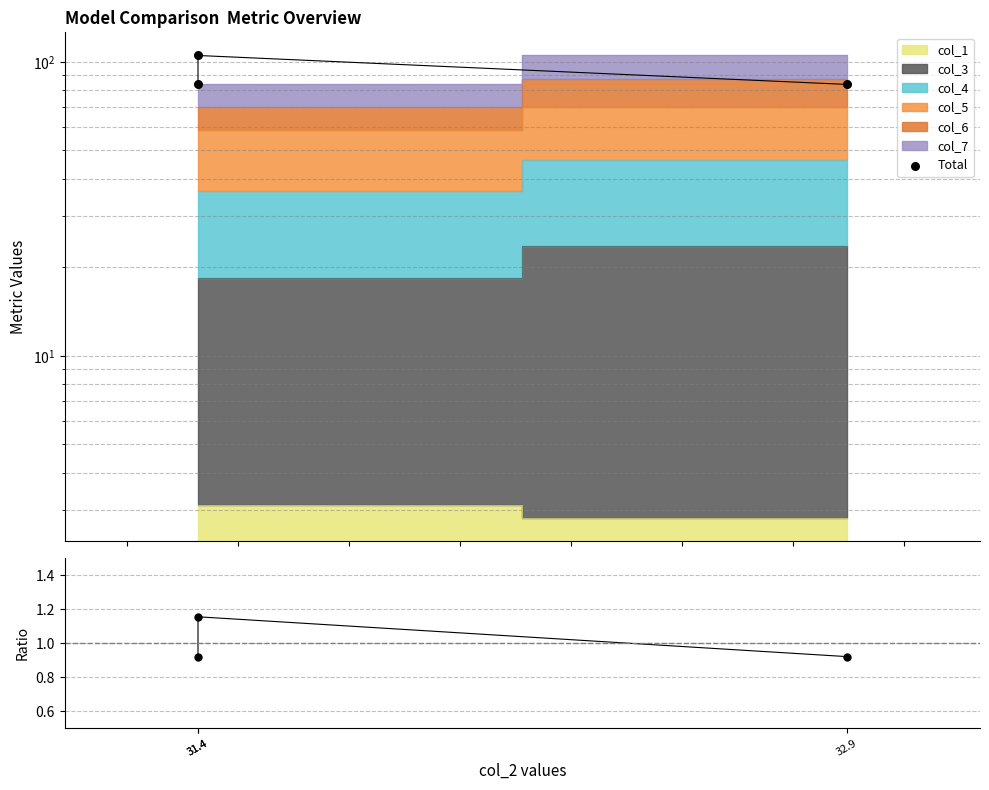

Which series has the largest total across all categories?

Total